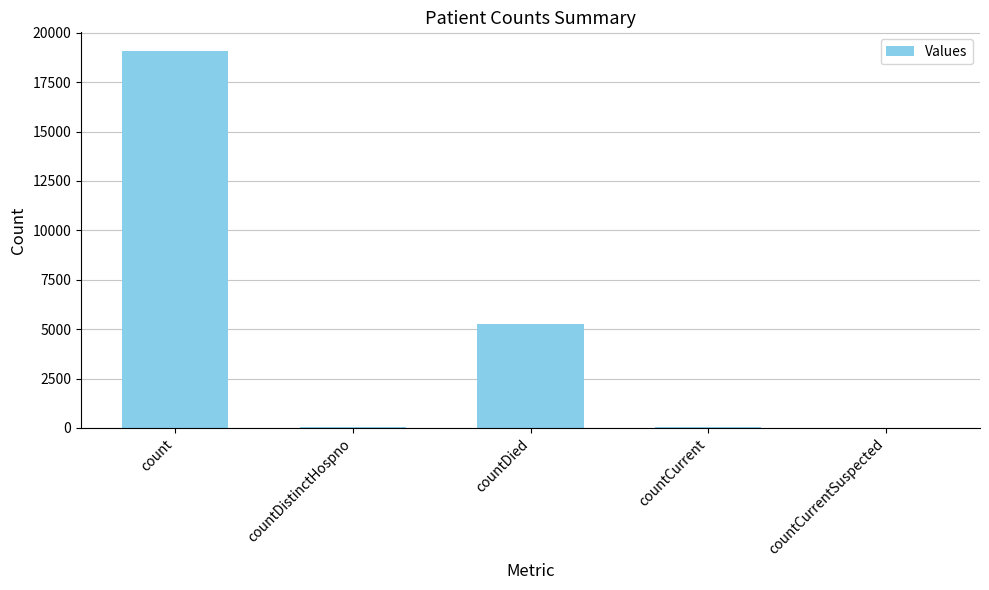

True or false: the data shows 29256 at count.

False